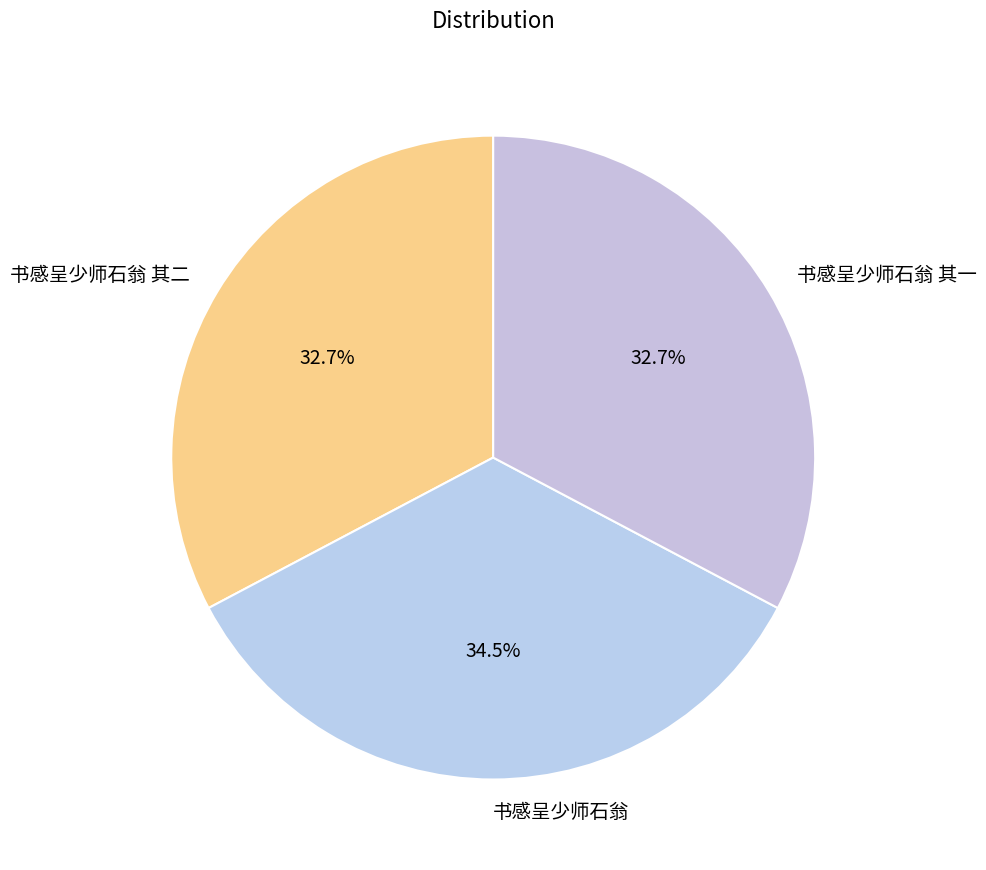

Which category has the biggest portion of the pie?

书感呈少师石翁